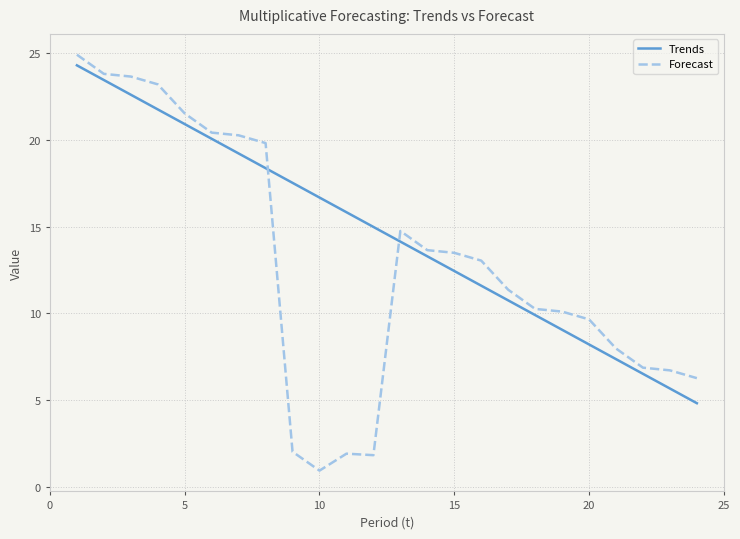

At how many categories does at least one series exceed 18?

8